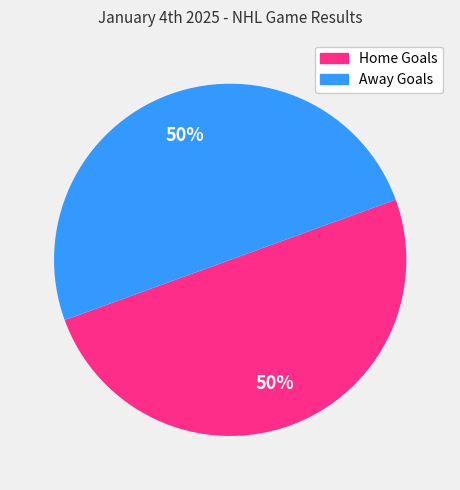

Count the number of slices in the pie.

2